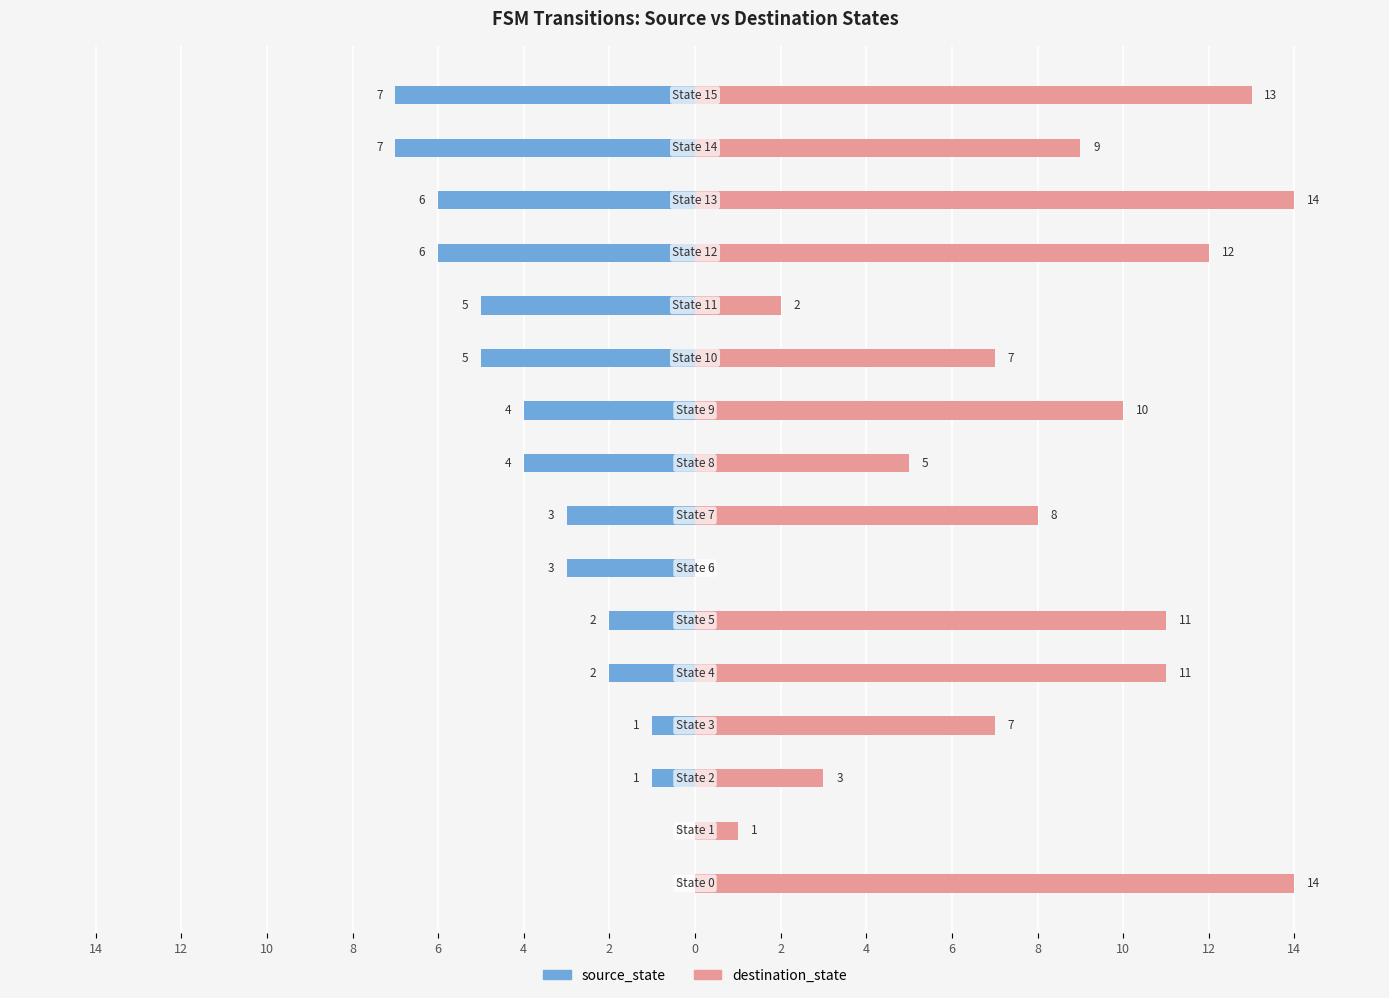

List the series in order of their peak value, lowest first.

source_state, destination_state